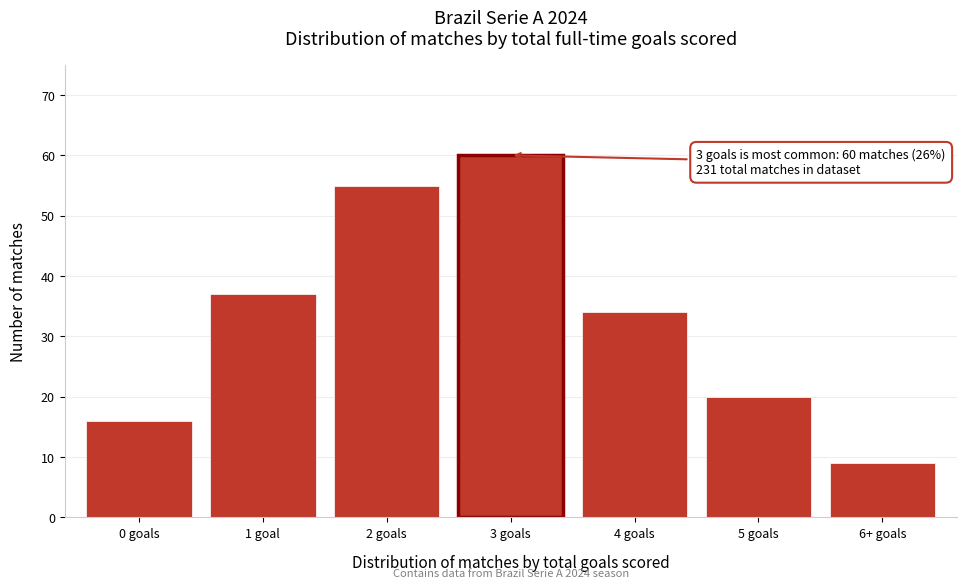

Reading right to left, what are all the values shown in this chart?

9	20	34	60	55	37	16